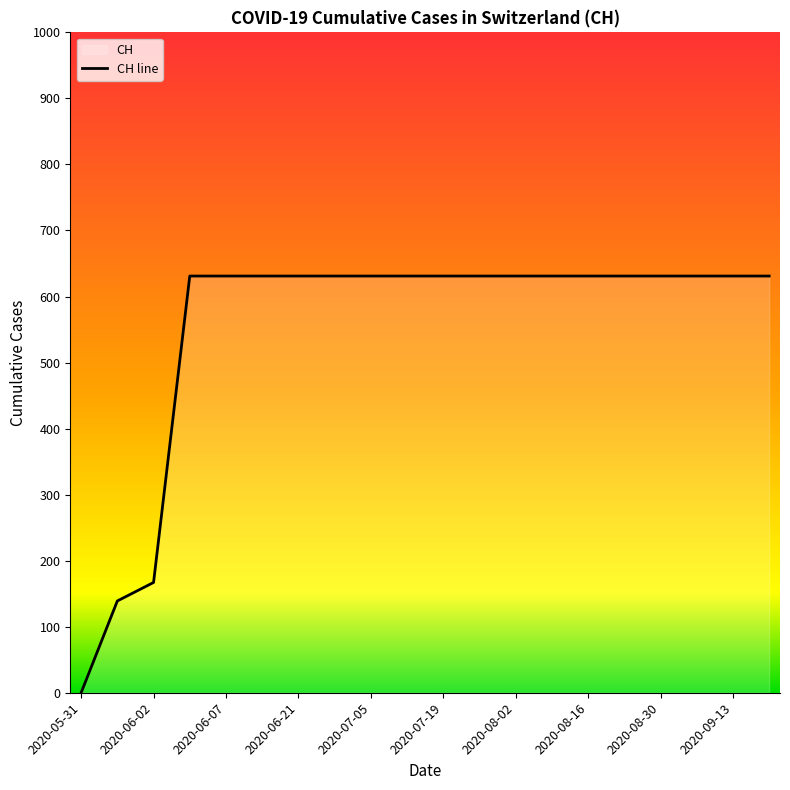

True or false: there are more than 0 points higher than both neighbors.

False